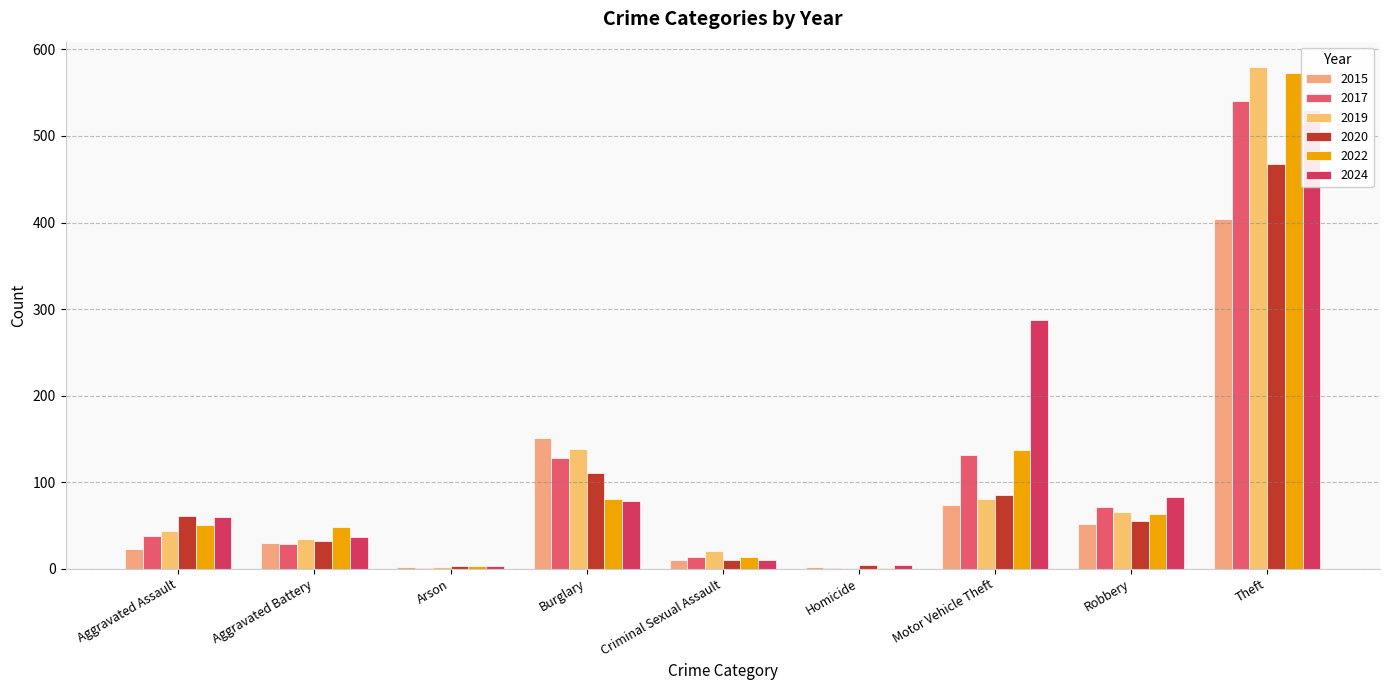

What is the value of the 2022 bar at the 9th from the left?

573